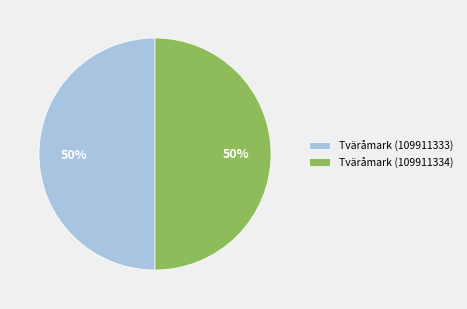

Is it true that Tväråmark (109911334) is 50% of the pie?

True